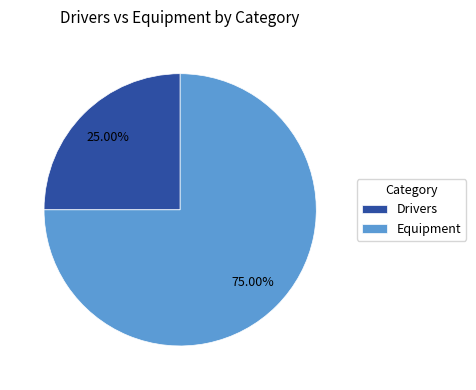

Approximately how many times larger is the value at Drivers compared to Equipment?

0.3